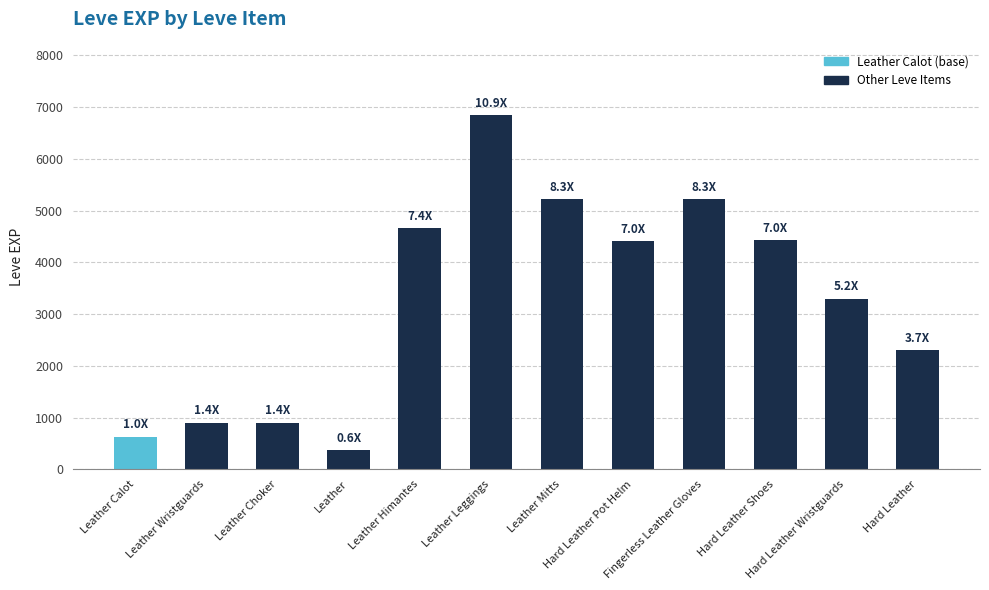

What position from the left is Leather Leggings?

6